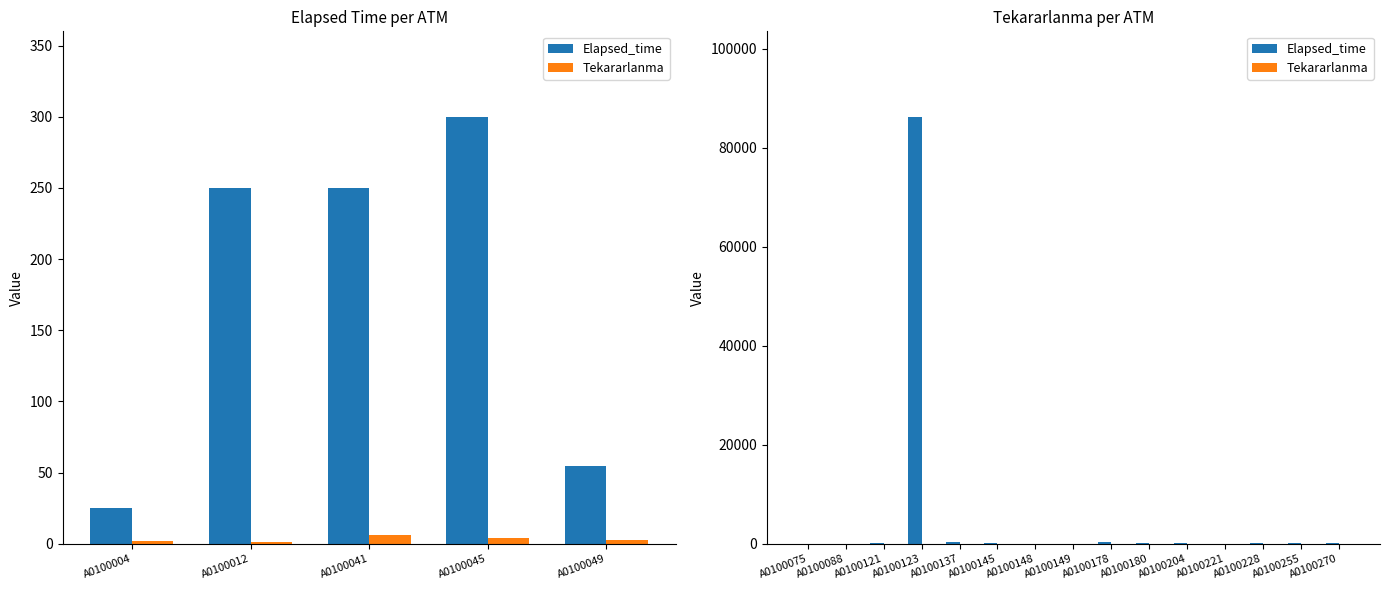

What is the value of the Tekararlanma bar at the 14th from the left?

4